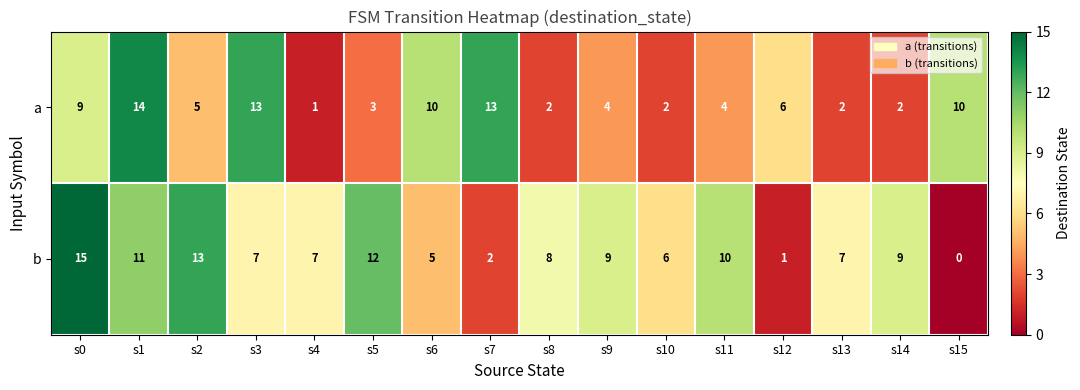

Which series has the widest spread of values?

b